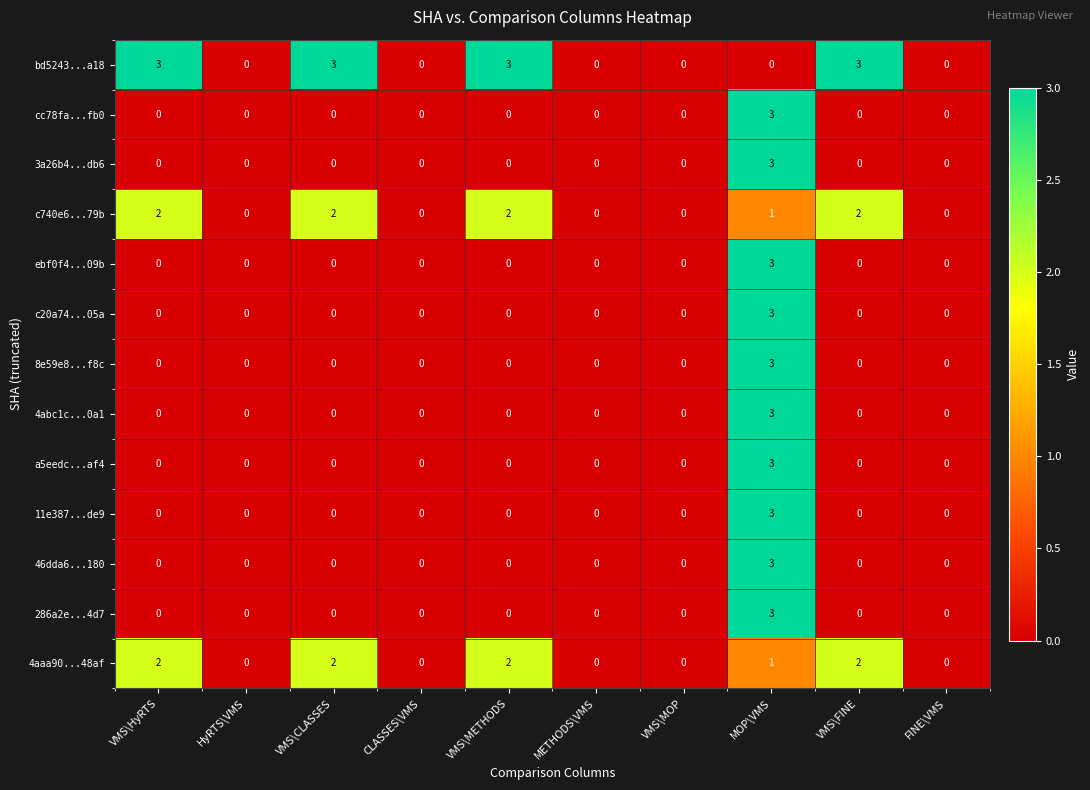

Count the cc78fa...fb0 values in the range 0 to 1.

9